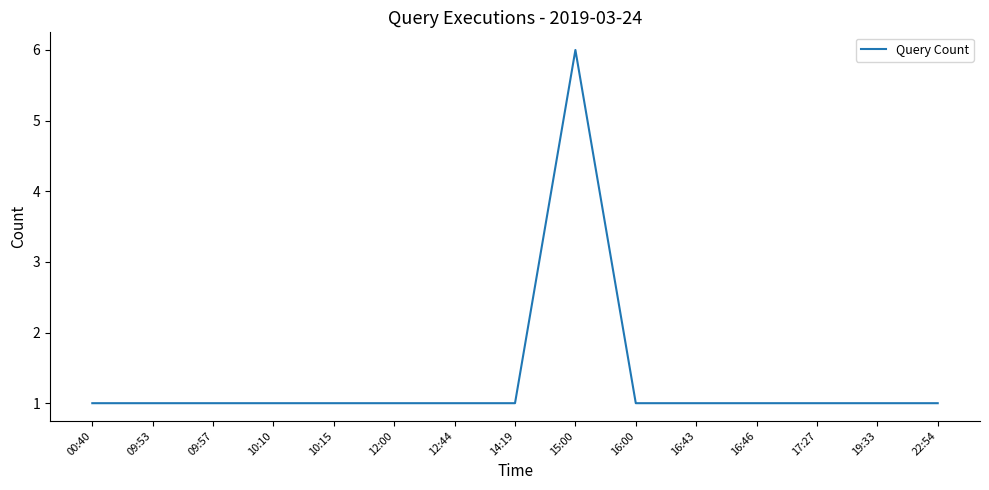

Reading left to right, what are all the values shown in this chart?

00:40=1	09:53=1	09:57=1	10:10=1	10:15=1	12:00=1	12:44=1	14:19=1	15:00=6	16:00=1	16:43=1	16:46=1	17:27=1	19:33=1	22:54=1